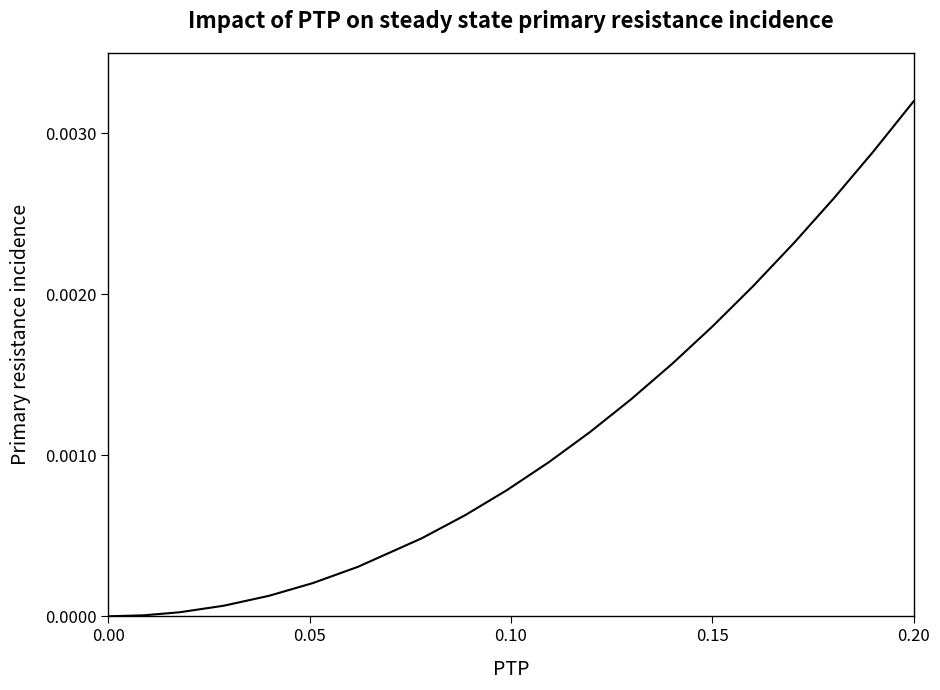

At which category does the chart reach its peak across all series?

0.20